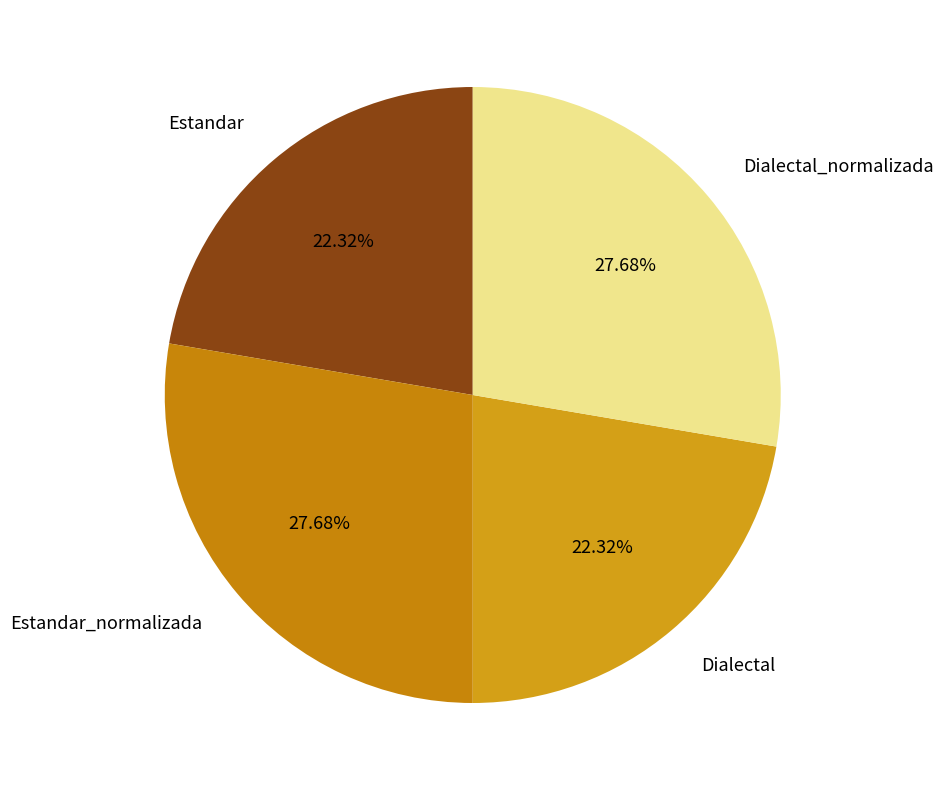

Count the number of slices in the pie.

4